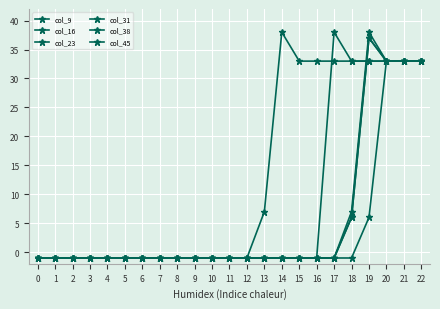

What is the total value across all series at 6?

-6